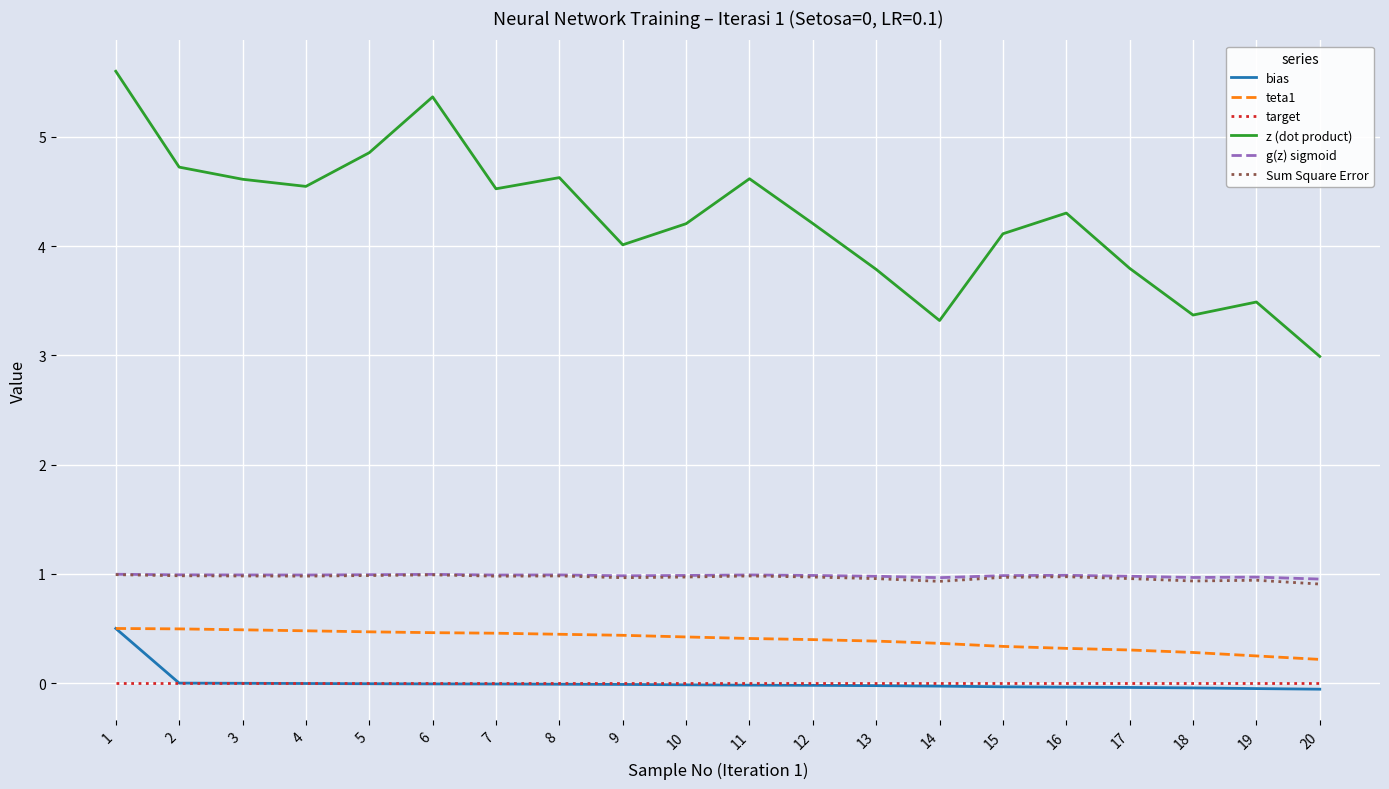

How many lines are shown in the chart?

6